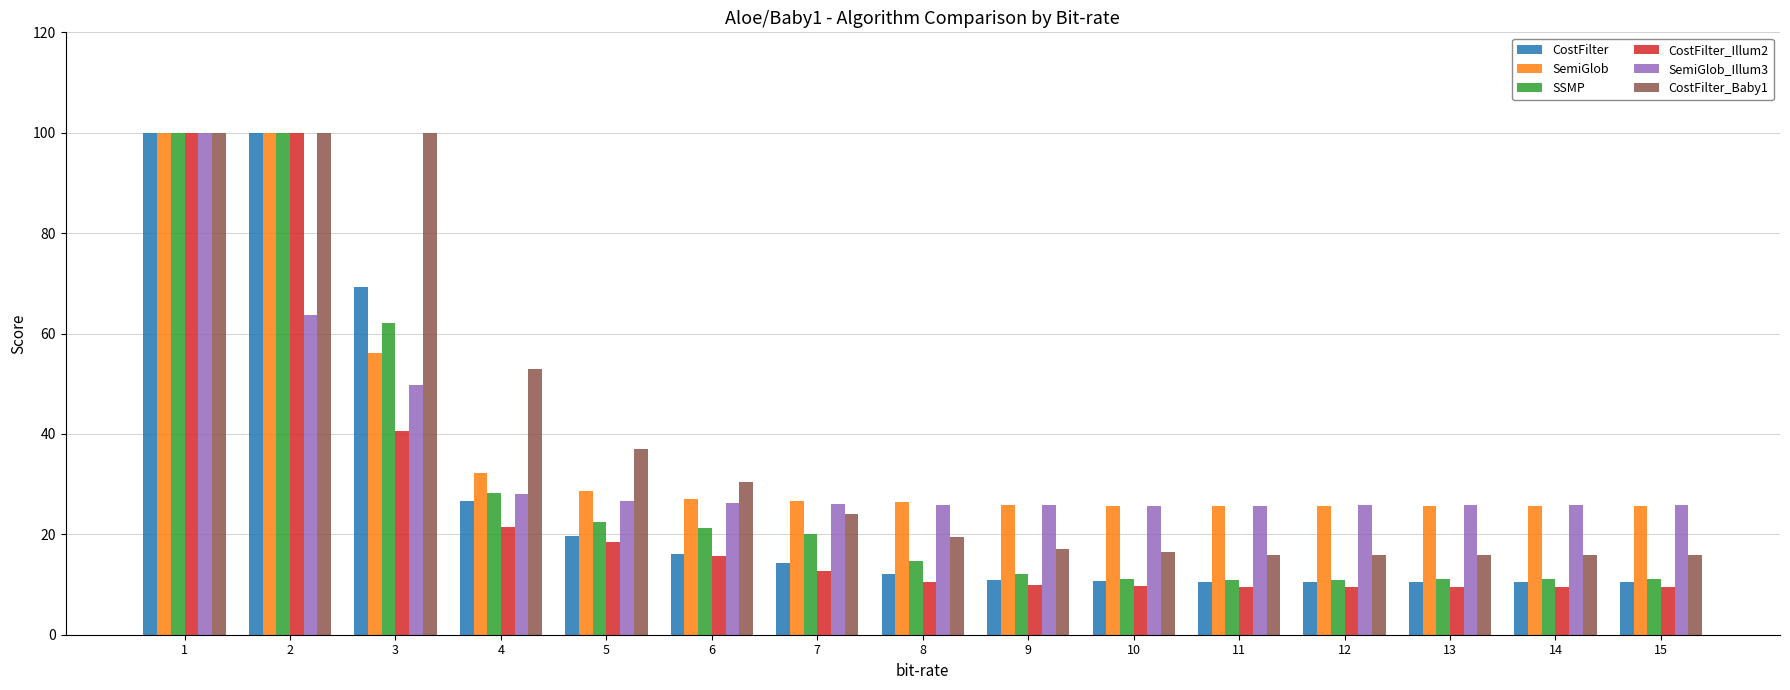

What is the approximate value of CostFilter_Baby1 at 12?

15.9